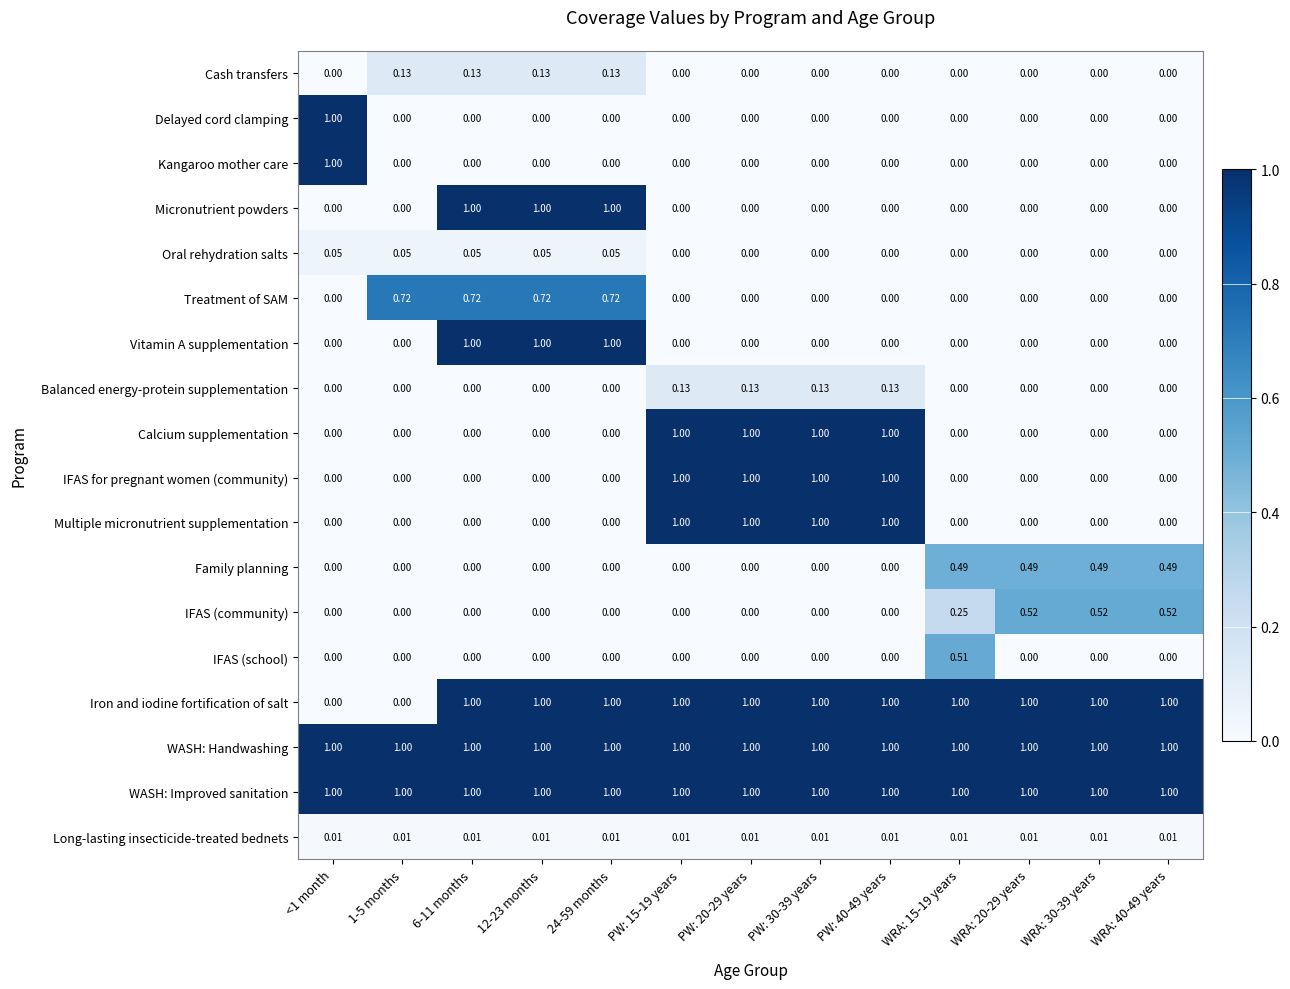

Is the value of Family planning at 6-11 months greater than the value of WASH: Handwashing at WRA: 20-29 years?

No